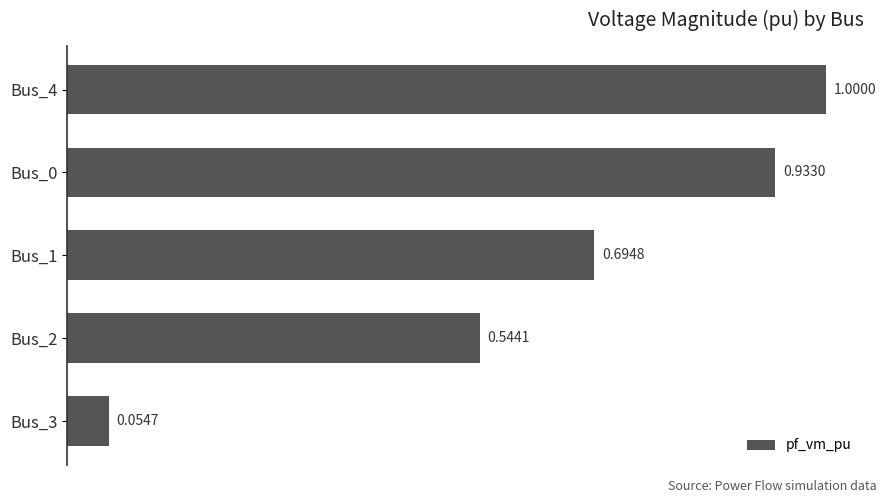

What is the average value?

0.6